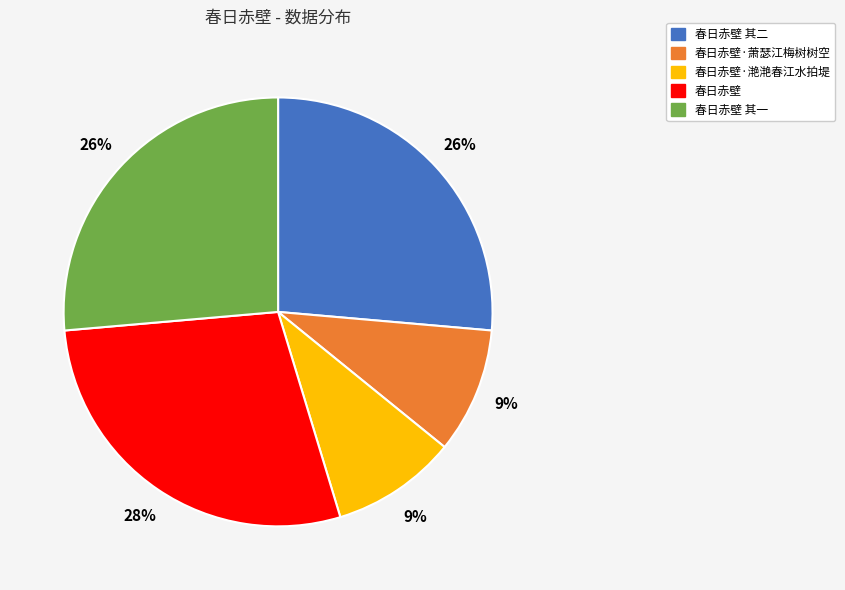

How many segments does this pie chart have?

5